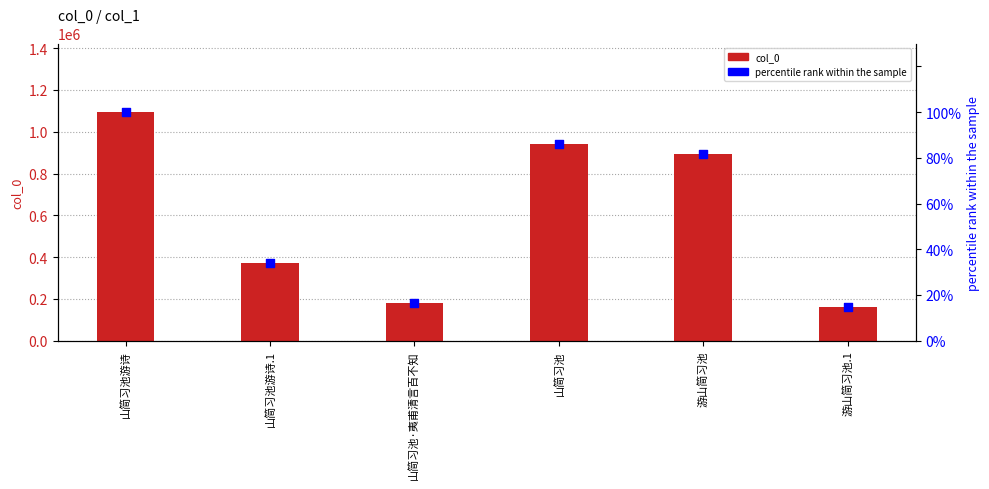

Which series contains the highest Y value?

col_0